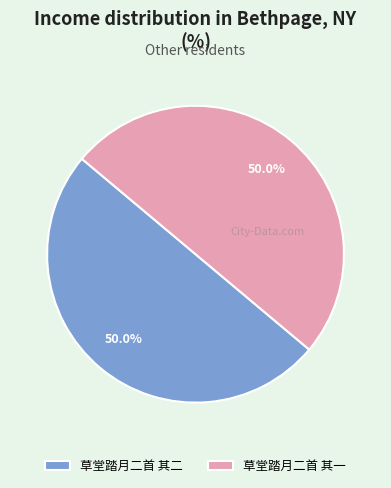

What portion of the pie excludes 草堂踏月二首 其一?

50.0%